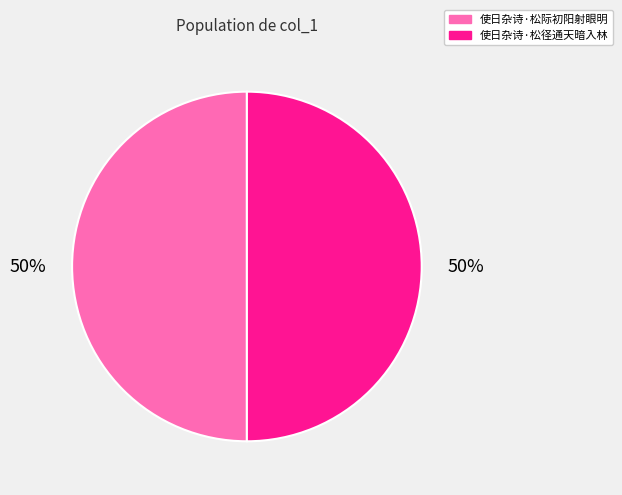

Approximately how many times larger is the value at 使日杂诗·松径通天暗入林 compared to 使日杂诗·松际初阳射眼明?

1.0